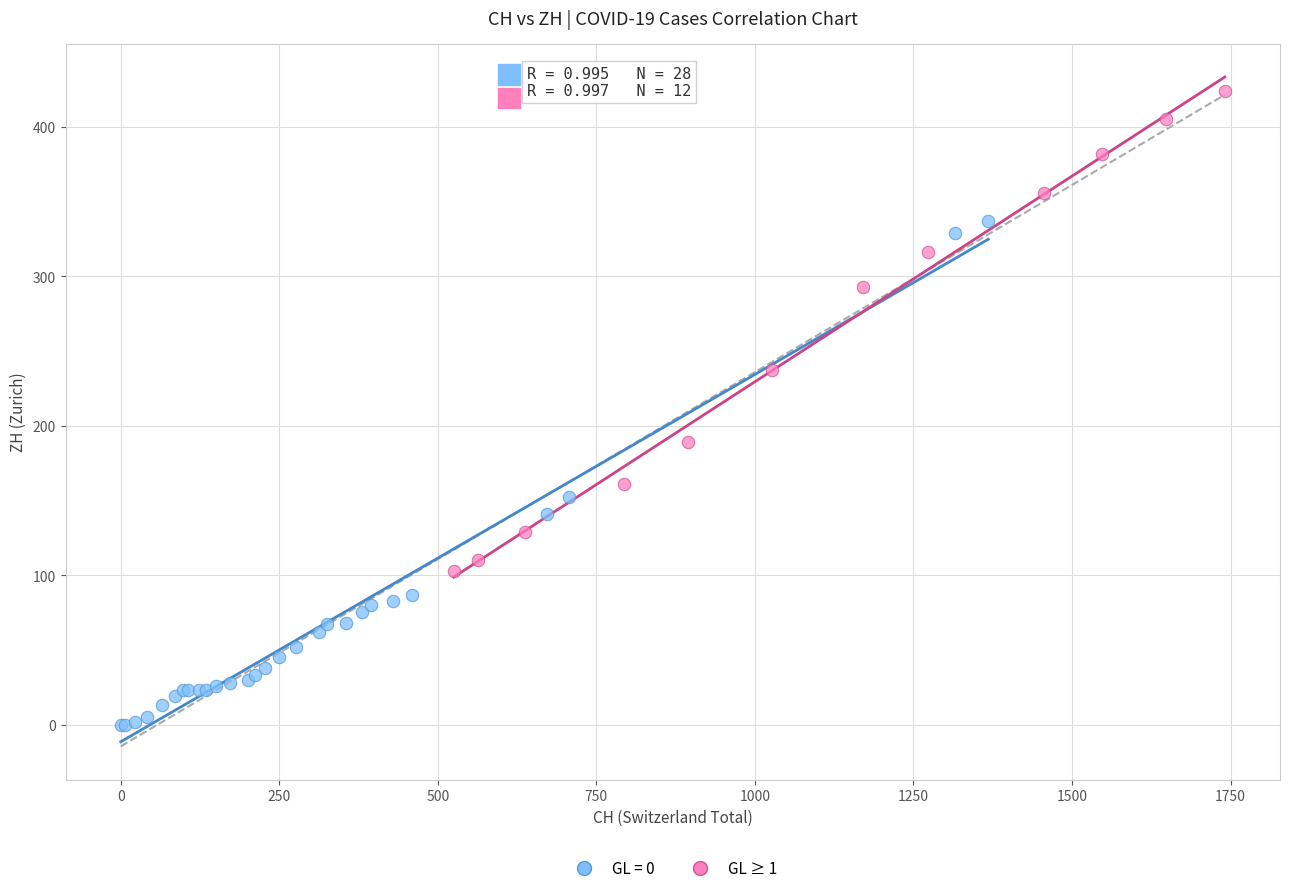

Which series contains the highest Y value?

GL ≥ 1